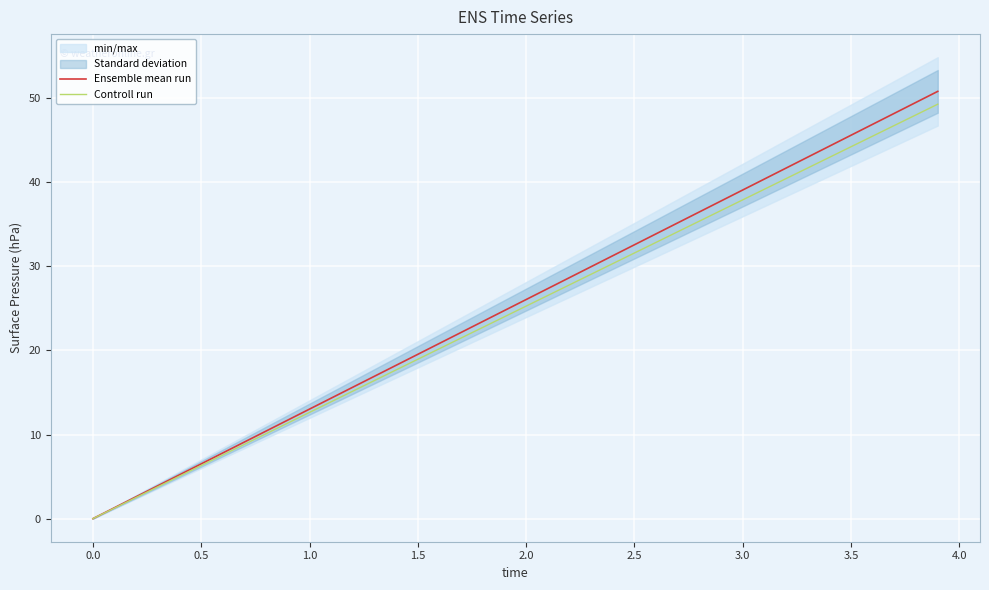

Is the value of Ensemble mean run at 1.0 greater than the value of Controll run at 1.0?

Yes